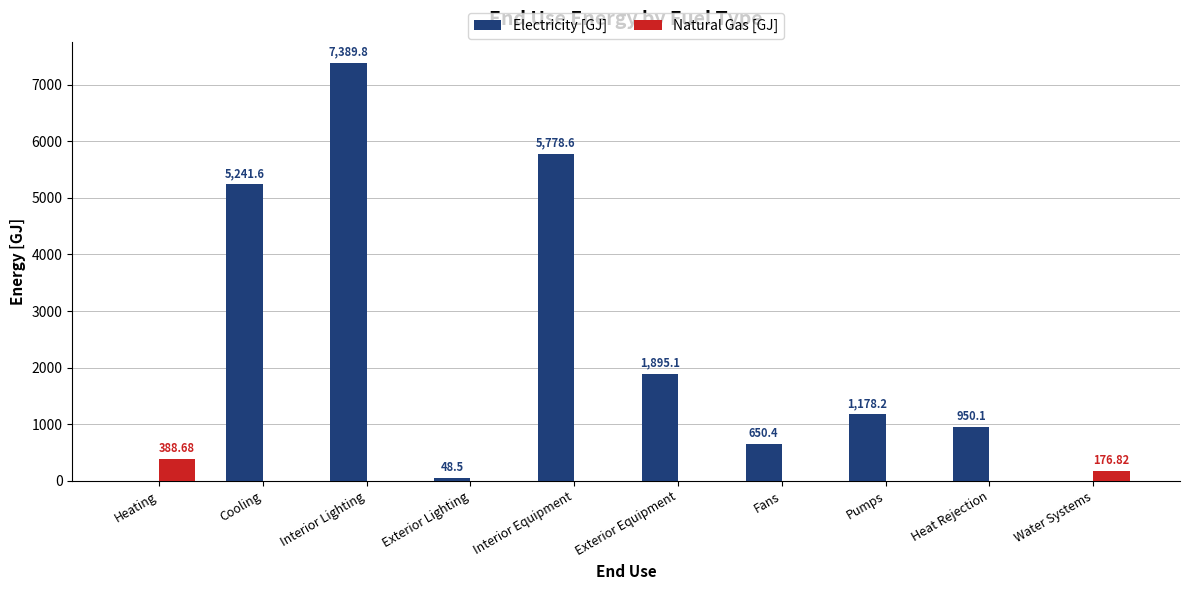

At which label does Electricity [GJ] first exceed 1178?

Cooling